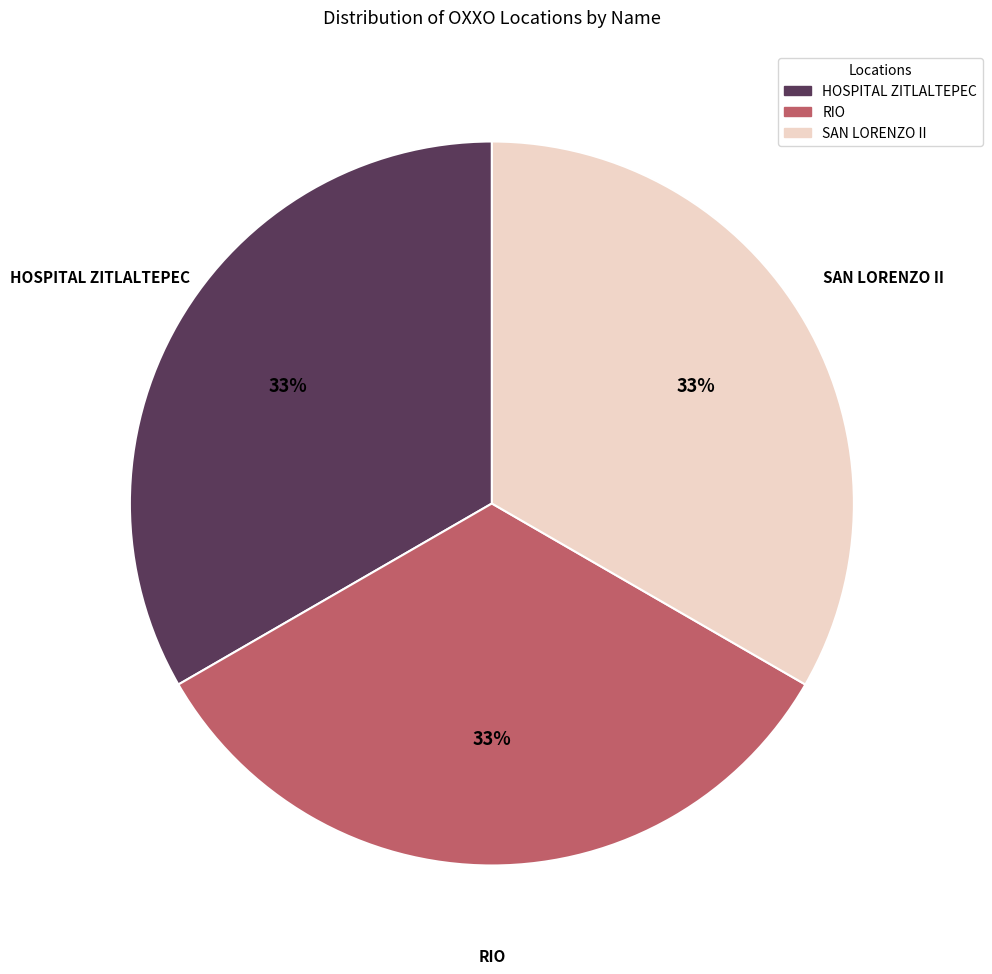

Is there any slice that represents more than half of the pie?

No